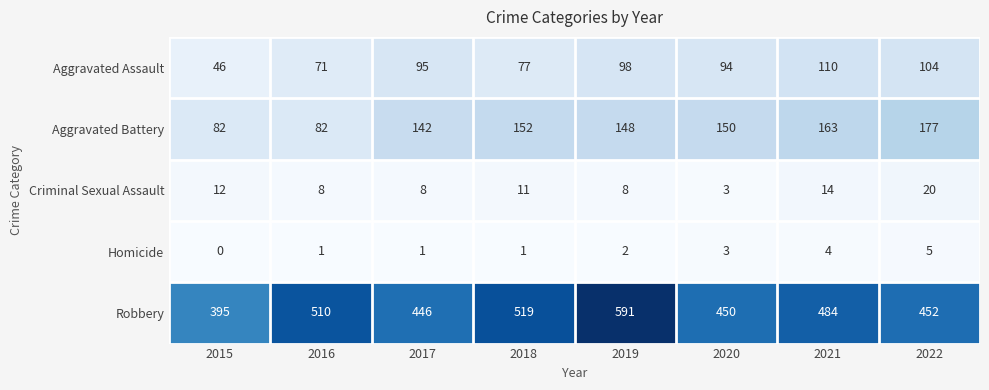

The value of Robbery at 2020 is 769. True or false?

False